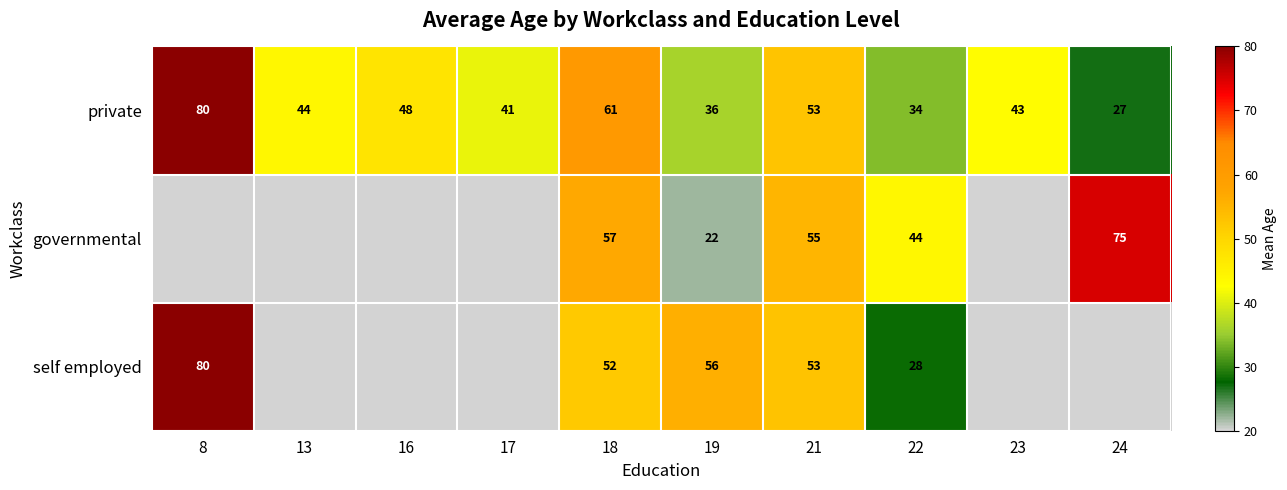

At 19, list the series in order from largest to smallest.

self employed, private, governmental